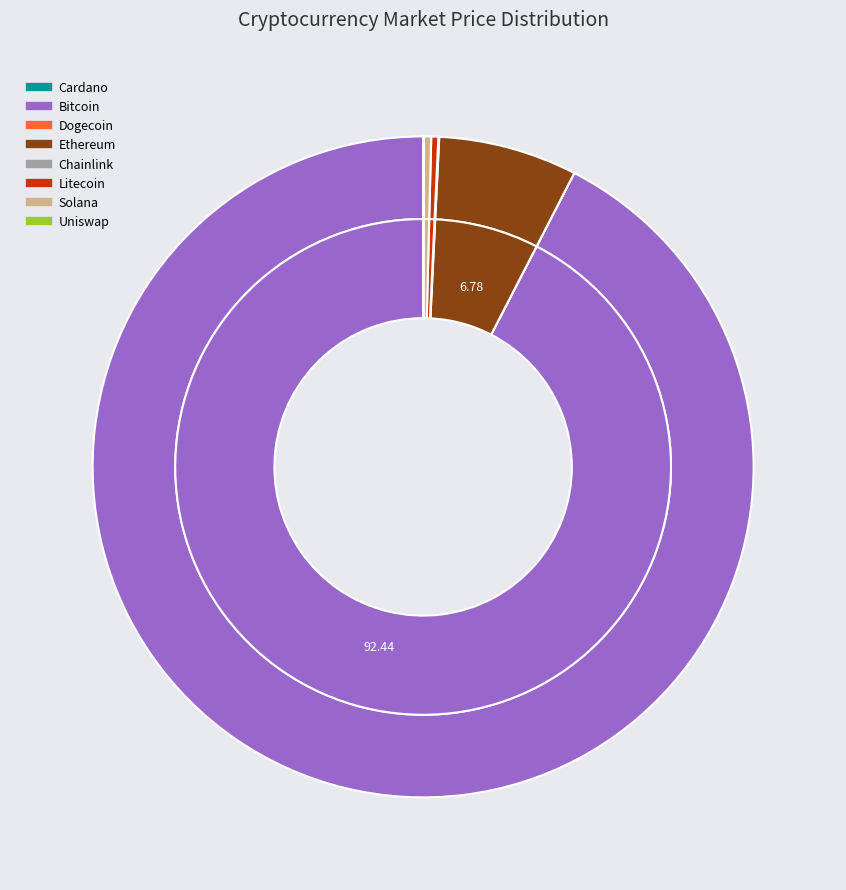

Which slice is the largest?

btc